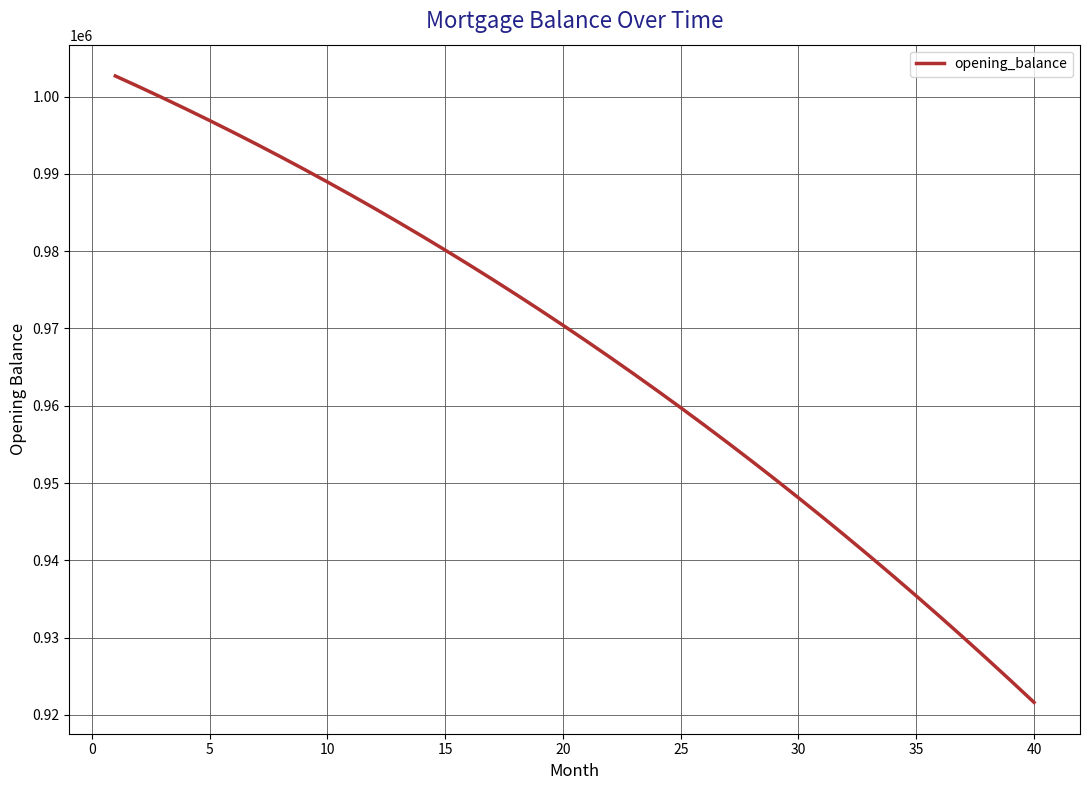

What is the smallest value displayed?

921610.1